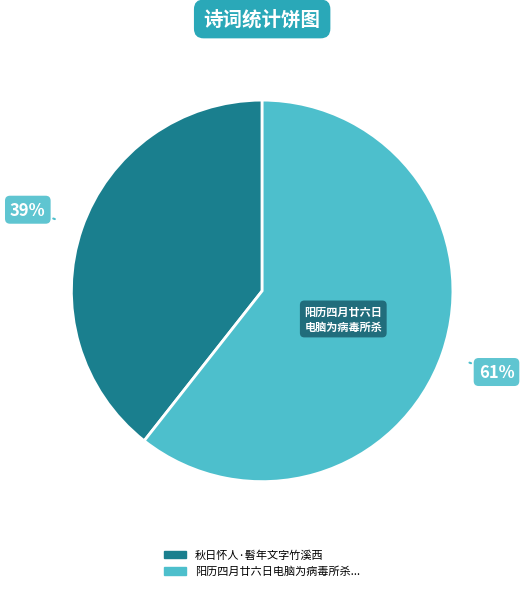

Is there any slice that represents more than half of the pie?

Yes